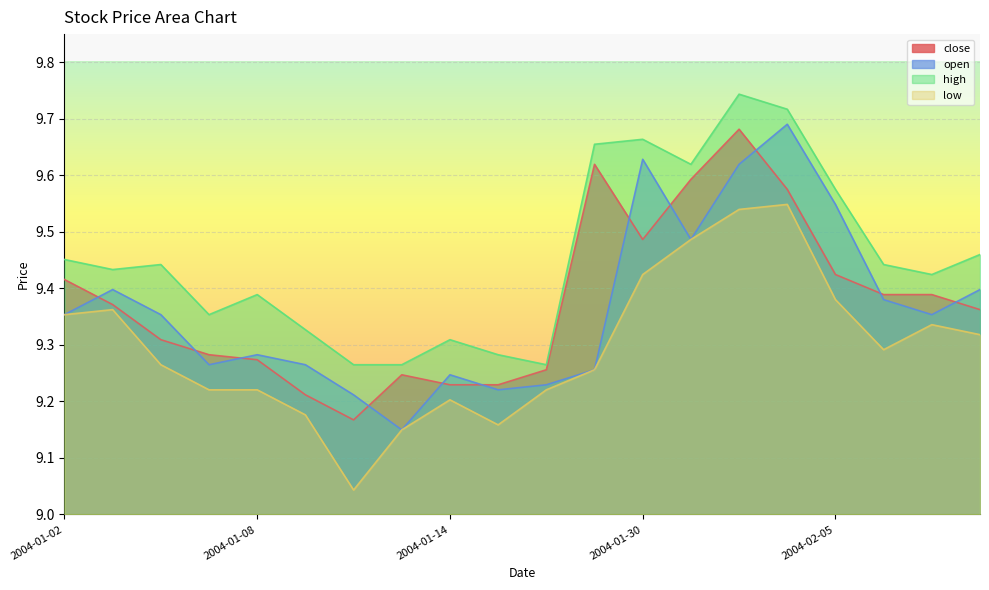

What is the difference between the maximum and second lowest values in the close series?

0.5